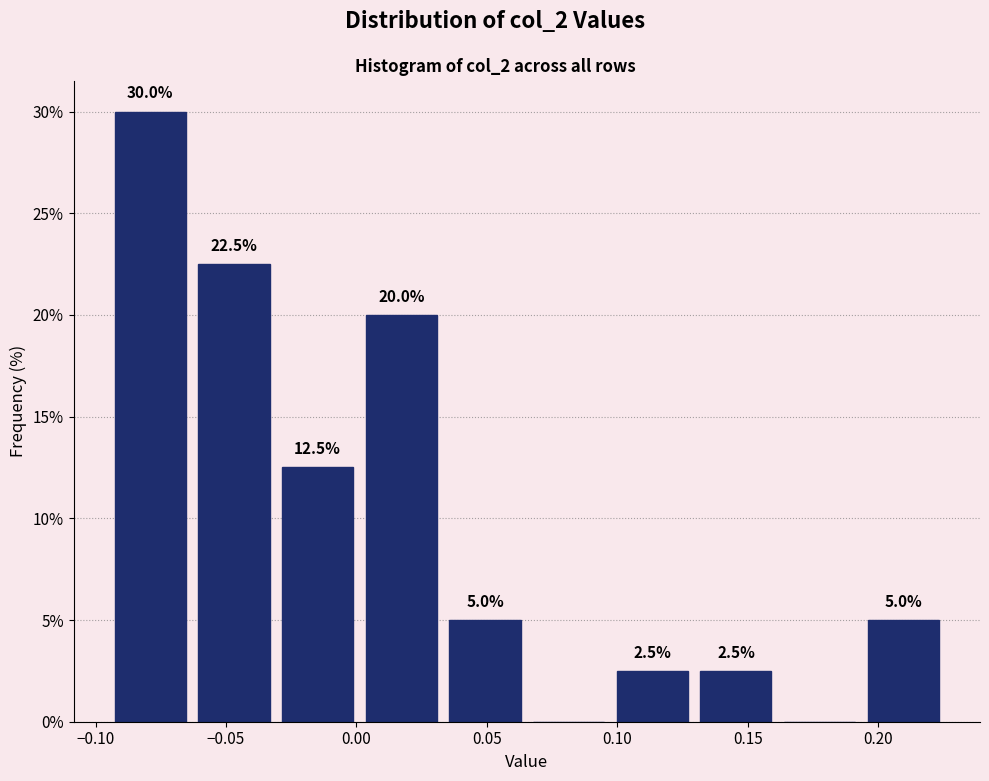

Over which range of the x-axis is the bar tallest?

-0.095 to -0.065